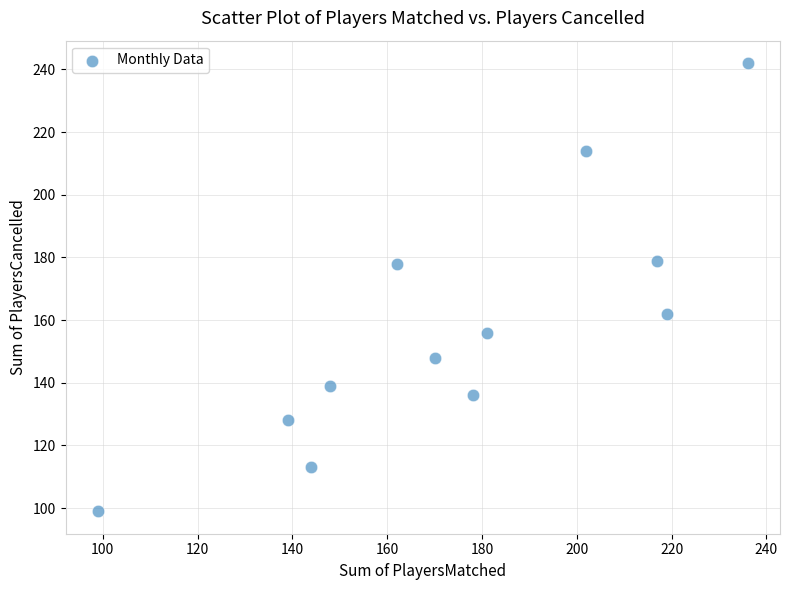

What is the range of Y values (max minus min)?

143